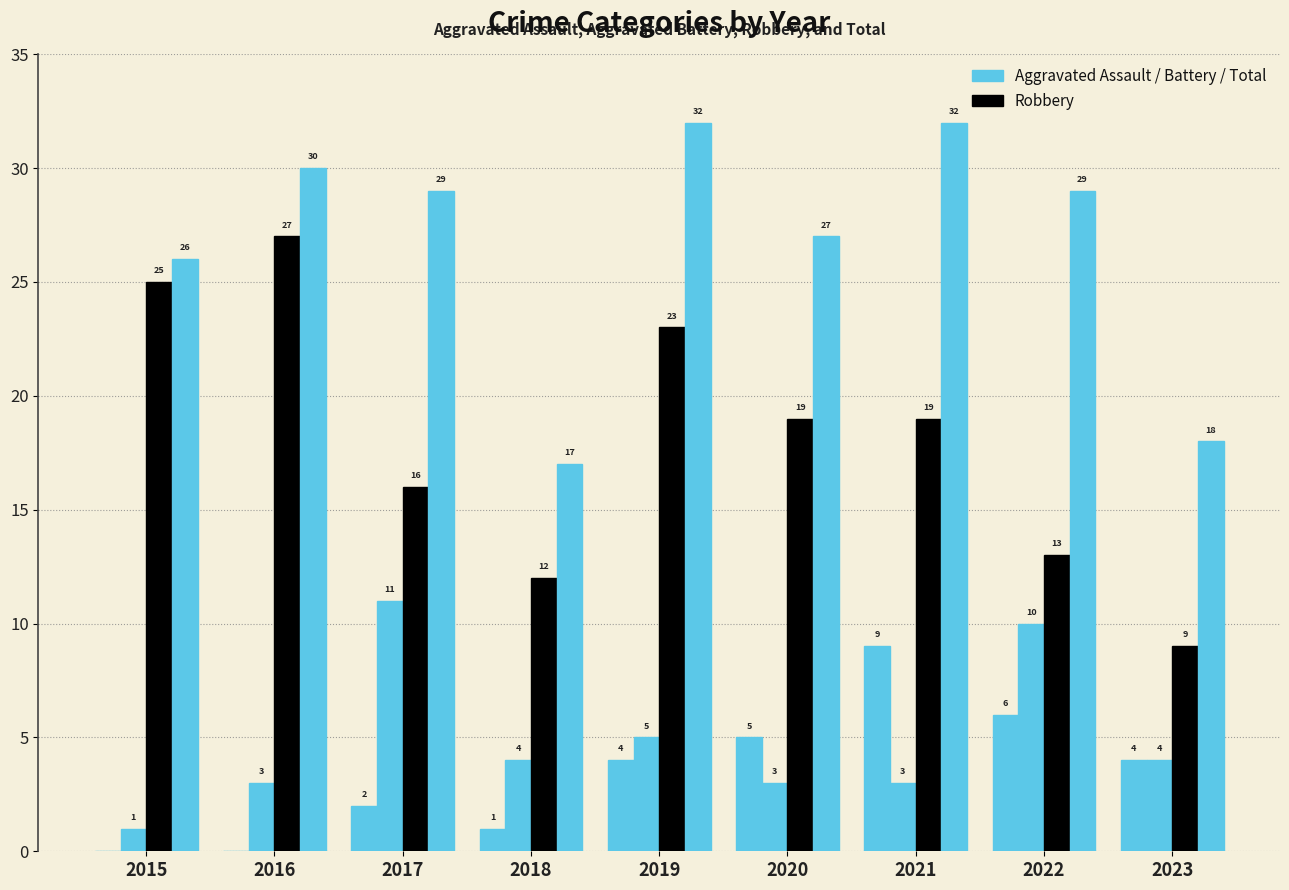

What is the spread (max minus min) of values at 2023?

14